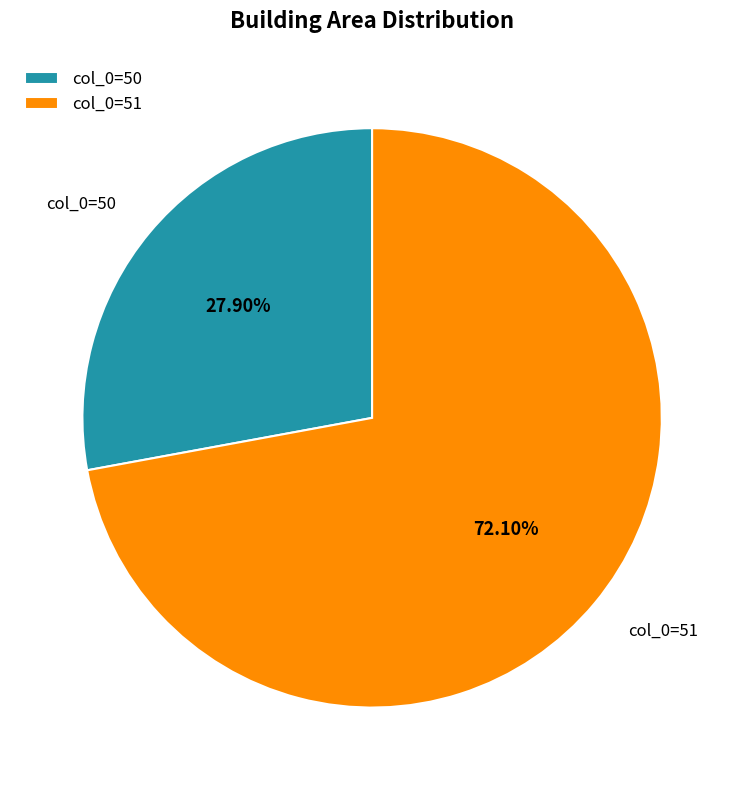

To the nearest percent, what is the difference between the largest and smallest slice percentages?

44%